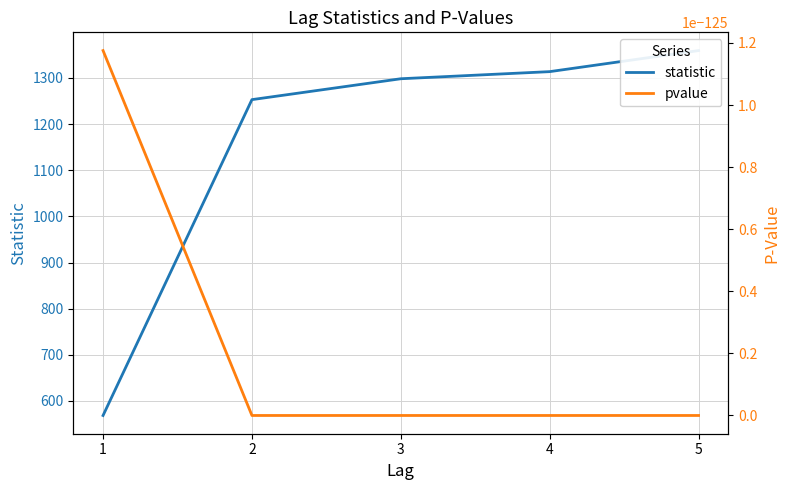

Reading left to right, what are all the values shown in this chart?

statistic: 1=568.5	2=1253.0	3=1298.3	4=1313.7	5=1359.3
pvalue: 1=0.0	2=0.0	3=0.0	4=0.0	5=0.0